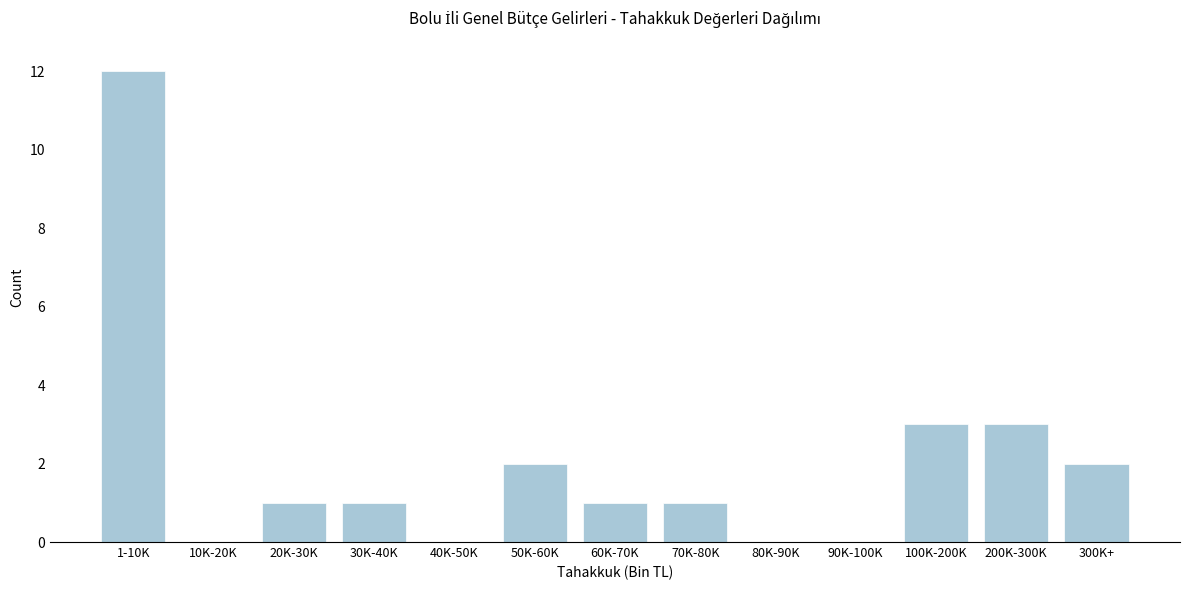

Reading left to right, extract all data points from this chart.

1-10K=12	10K-20K=0	20K-30K=1	30K-40K=1	40K-50K=0	50K-60K=2	60K-70K=1	70K-80K=1	80K-90K=0	90K-100K=0	100K-200K=3	200K-300K=3	300K+=2